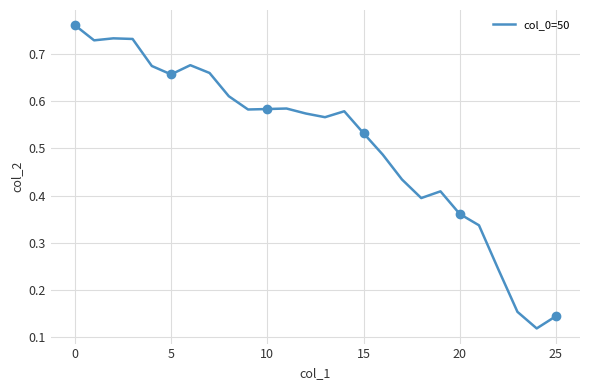

Count the values in the range 0 to 1.

26